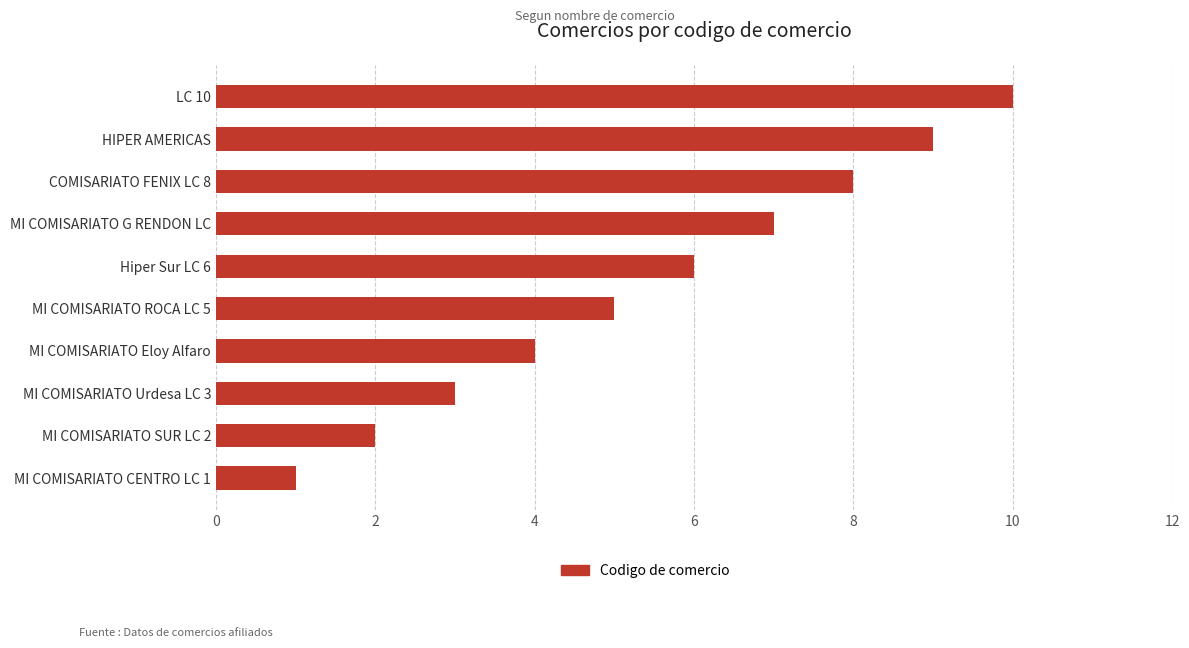

What is the smallest value displayed?

1